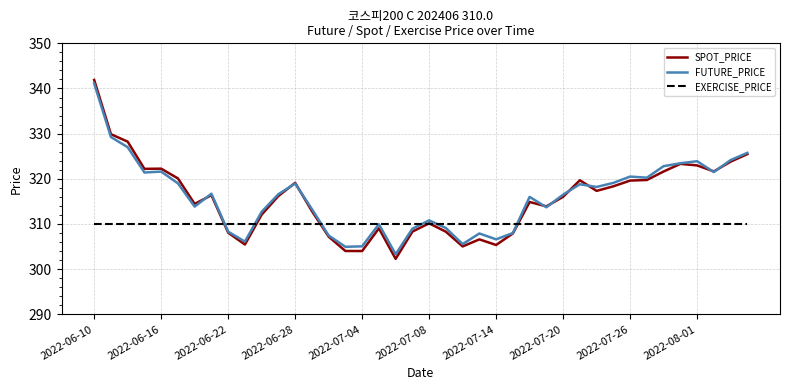

How many distinct data groups are displayed?

3